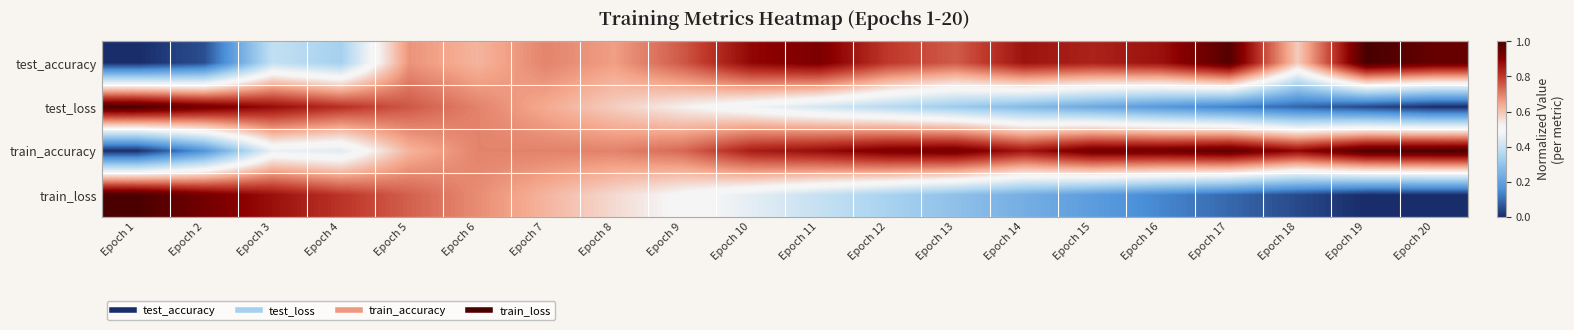

Reading left to right, transcribe all the data shown in this chart.

test_accuracy: Epoch 1=0.0	Epoch 2=0.1	Epoch 3=0.4	Epoch 4=0.3	Epoch 5=0.7	Epoch 6=0.6	Epoch 7=0.7	Epoch 8=0.7	Epoch 9=0.8	Epoch 10=0.9	Epoch 11=0.9	Epoch 12=0.8	Epoch 13=0.8	Epoch 14=0.9	Epoch 15=0.8	Epoch 16=0.9	Epoch 17=1.0	Epoch 18=0.6	Epoch 19=1.0	Epoch 20=1.0
test_loss: Epoch 1=1.0	Epoch 2=0.9	Epoch 3=0.9	Epoch 4=0.8	Epoch 5=0.8	Epoch 6=0.7	Epoch 7=0.6	Epoch 8=0.6	Epoch 9=0.5	Epoch 10=0.5	Epoch 11=0.4	Epoch 12=0.4	Epoch 13=0.3	Epoch 14=0.3	Epoch 15=0.2	Epoch 16=0.2	Epoch 17=0.1	Epoch 18=0.1	Epoch 19=0.0	Epoch 20=0.0
train_accuracy: Epoch 1=0.0	Epoch 2=0.2	Epoch 3=0.5	Epoch 4=0.4	Epoch 5=0.6	Epoch 6=0.7	Epoch 7=0.7	Epoch 8=0.7	Epoch 9=0.7	Epoch 10=0.8	Epoch 11=0.9	Epoch 12=0.9	Epoch 13=0.9	Epoch 14=0.9	Epoch 15=0.9	Epoch 16=0.9	Epoch 17=1.0	Epoch 18=0.9	Epoch 19=1.0	Epoch 20=1.0
train_loss: Epoch 1=1.0	Epoch 2=0.9	Epoch 3=0.9	Epoch 4=0.8	Epoch 5=0.7	Epoch 6=0.7	Epoch 7=0.6	Epoch 8=0.6	Epoch 9=0.5	Epoch 10=0.5	Epoch 11=0.4	Epoch 12=0.3	Epoch 13=0.3	Epoch 14=0.2	Epoch 15=0.2	Epoch 16=0.1	Epoch 17=0.1	Epoch 18=0.0	Epoch 19=0.0	Epoch 20=0.0